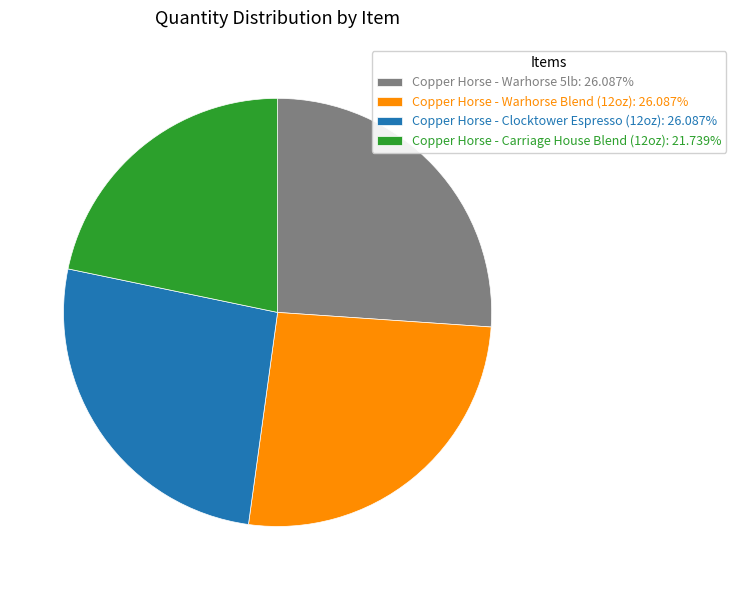

Approximately how many times larger is the value at Copper Horse - Warhorse 5lb: 26.087% compared to Copper Horse - Clocktower Espresso (12oz): 26.087%?

1.0